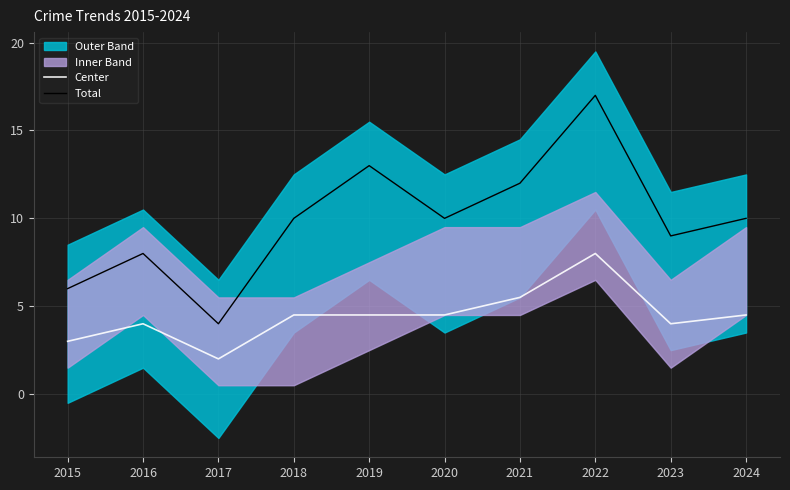

List the labels in order of Total value, smallest first.

2017, 2015, 2016, 2023, 2018, 2020, 2024, 2021, 2019, 2022